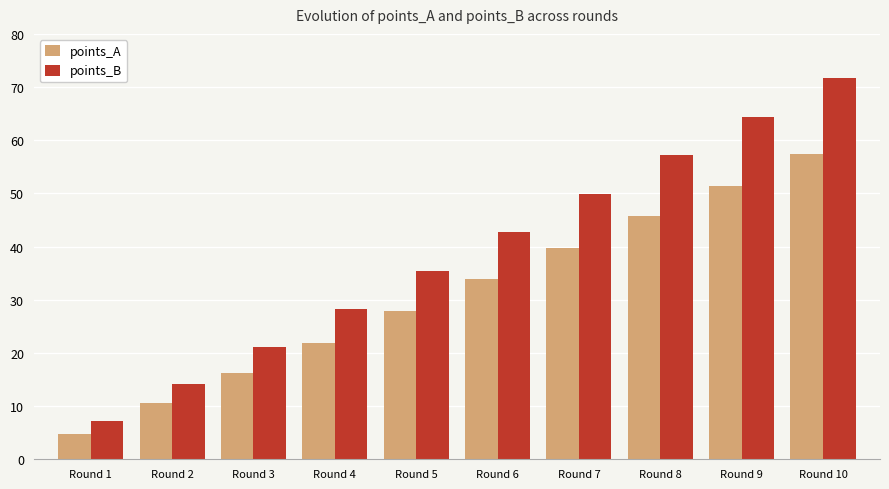

How many bars are there in total?

20